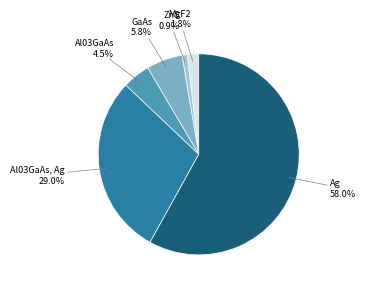

What percentage do Al03GaAs and MgF2 together represent?

6.3%